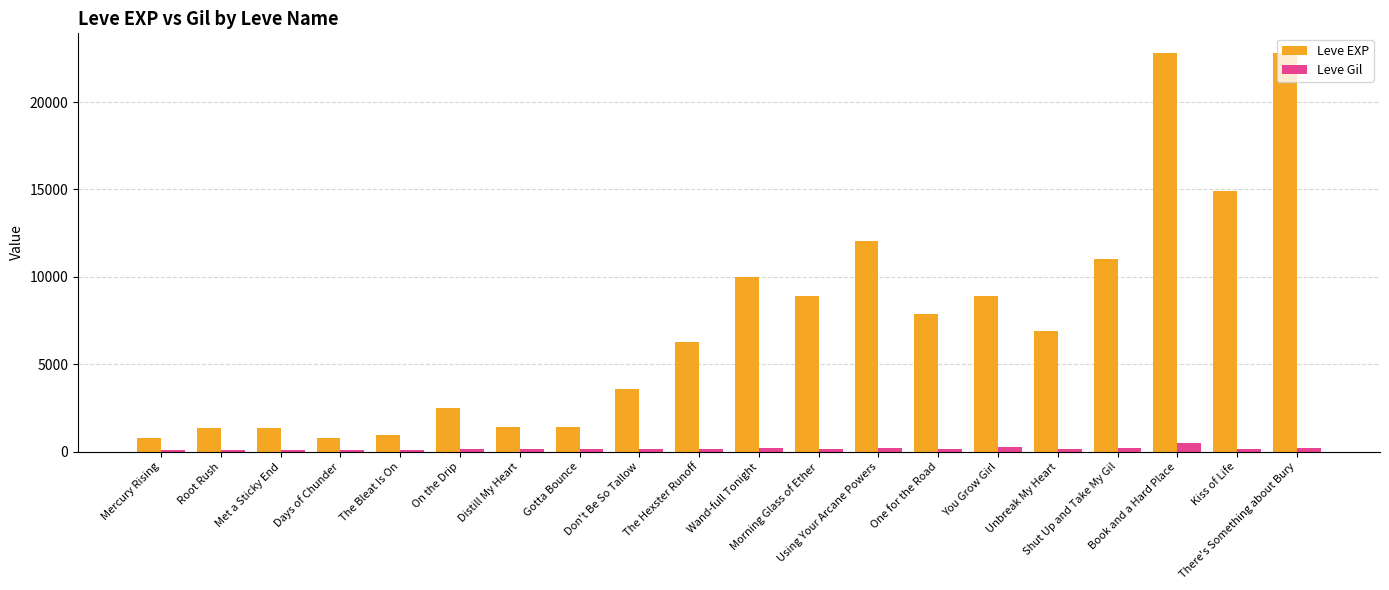

Which series has the largest total across all categories?

Leve EXP